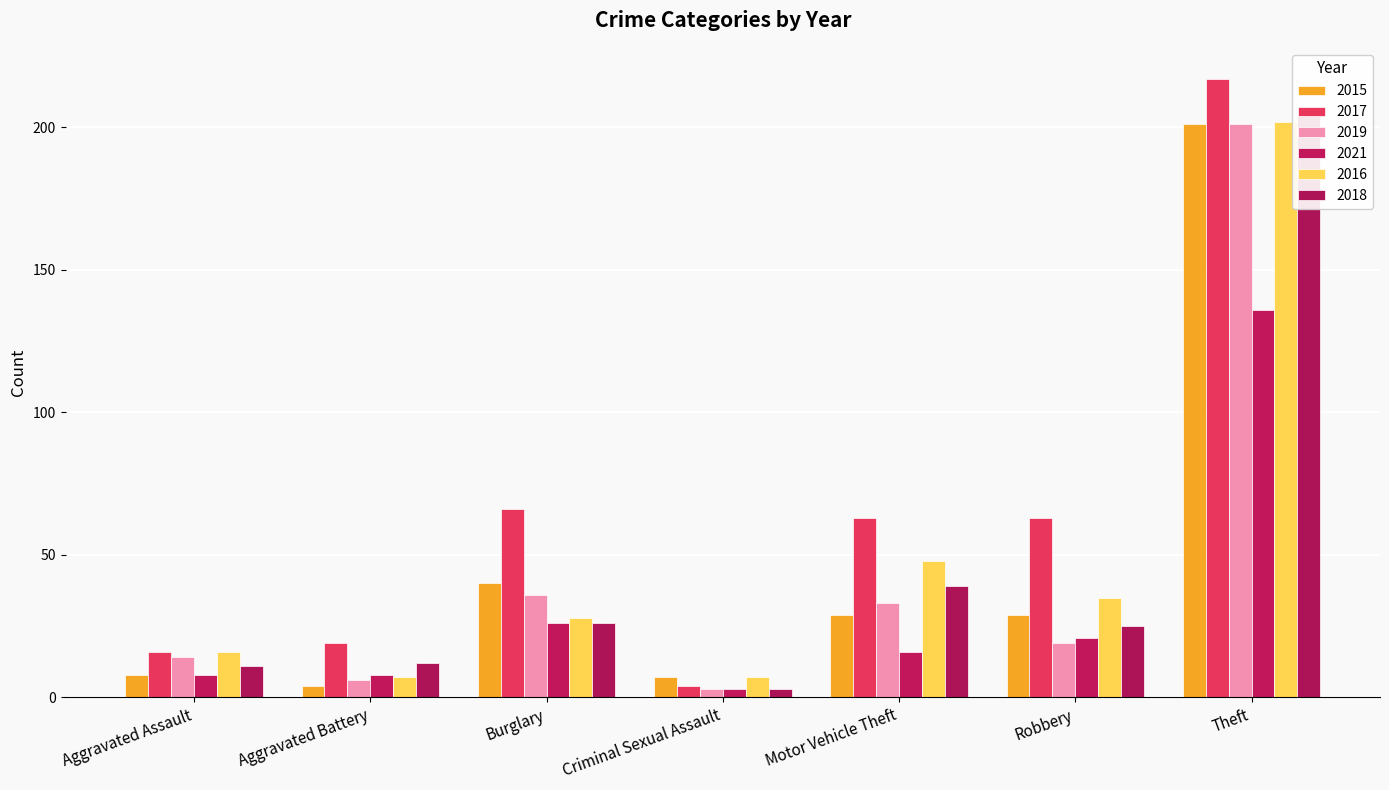

Which series changed the most between Aggravated Battery and Motor Vehicle Theft?

2017